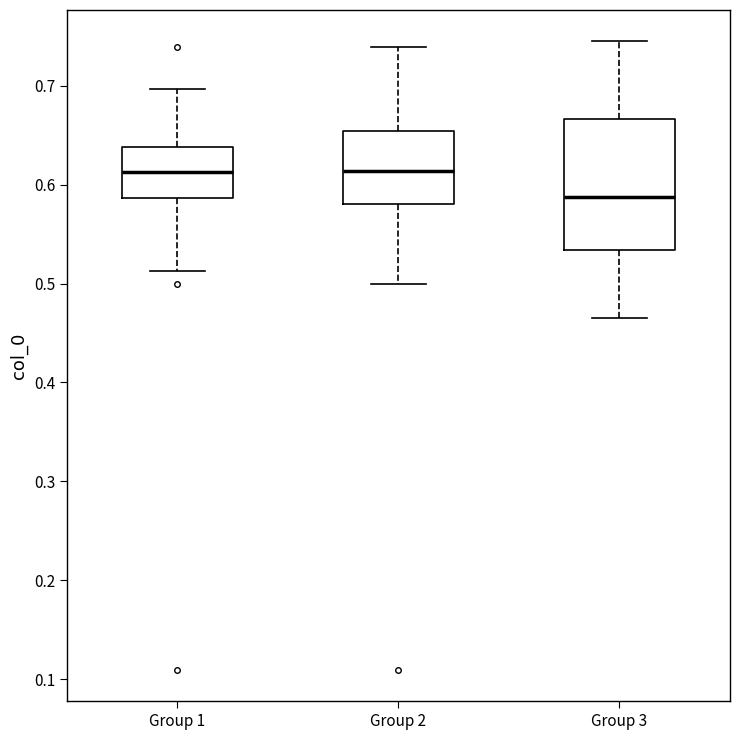

Where does the median line of the box for Group 1 sit on the y-axis? The values are not printed on the chart, so give them approximately, as read against the axis.

0.61